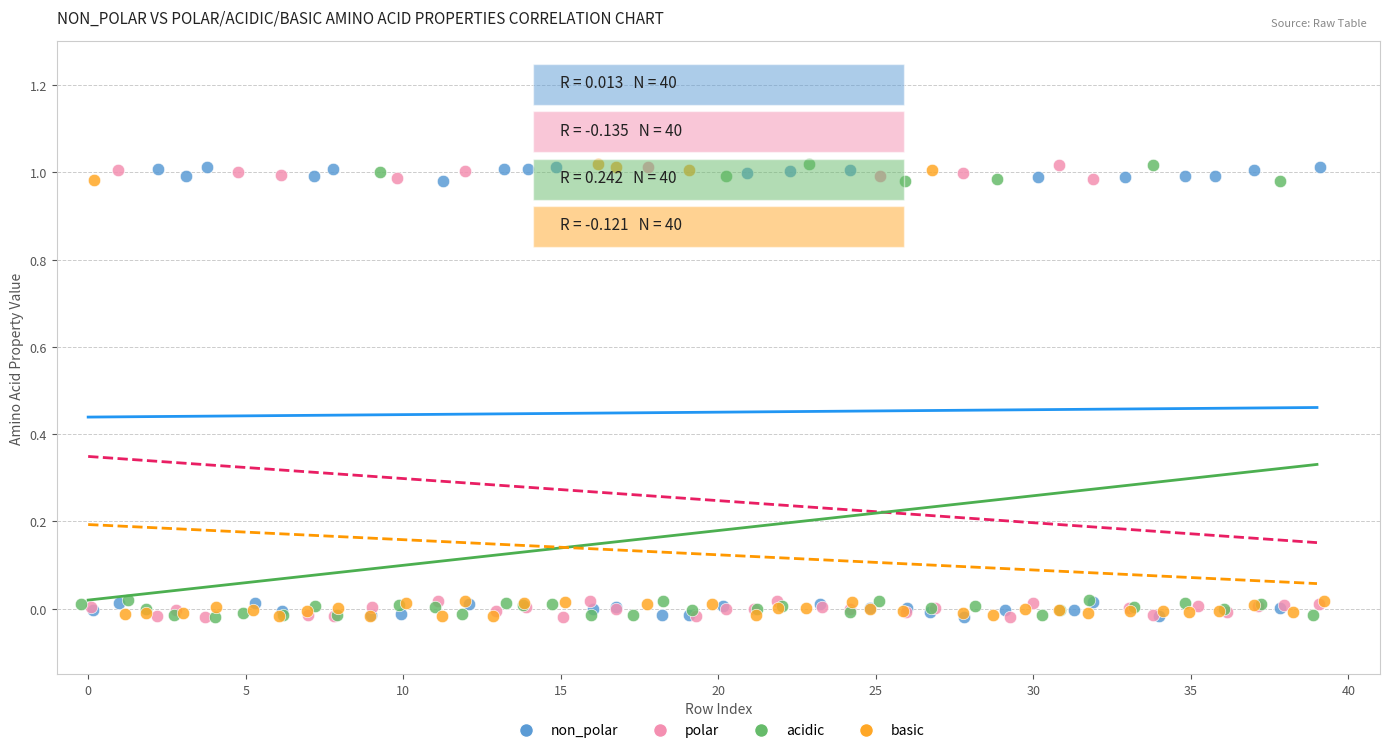

What are all the series names shown in the legend?

non_polar, polar, acidic, basic